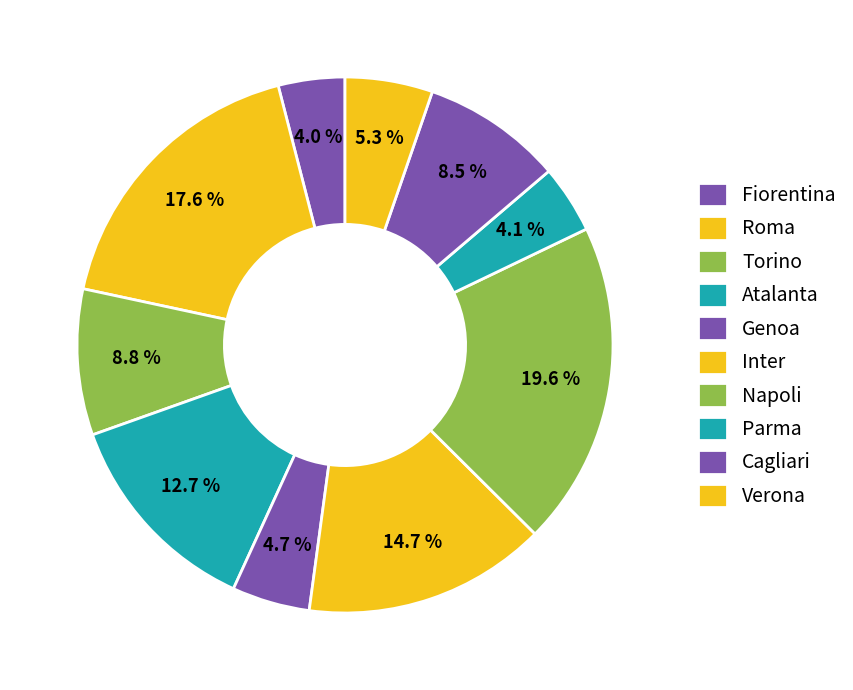

How many segments does this pie chart have?

10